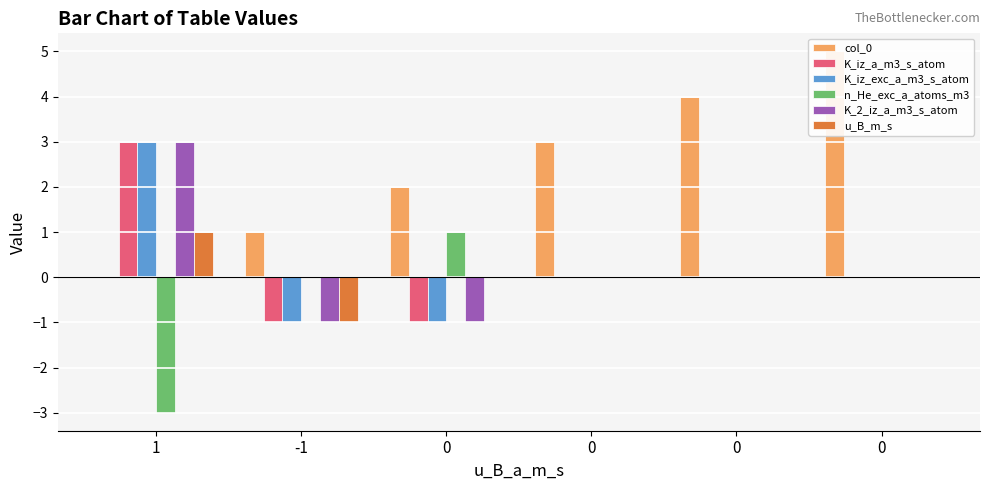

Is the value of col_0 at 0 greater than the value of K_2_iz_a_m3_s_atom at 0?

Yes